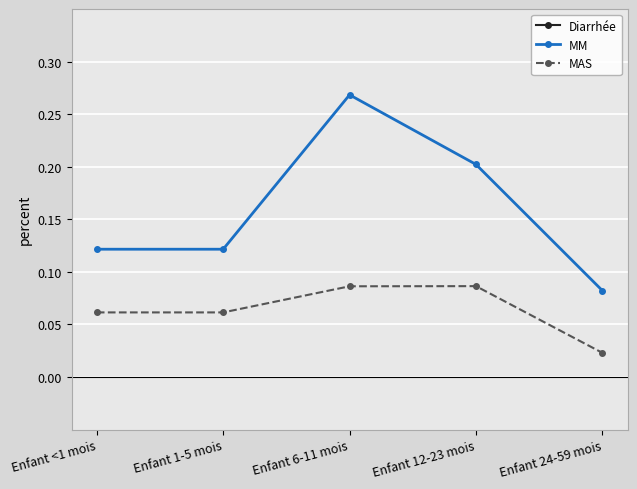

What is the sum of the Diarrhée values at Enfant 6-11 mois and Enfant 1-5 mois?

6.6